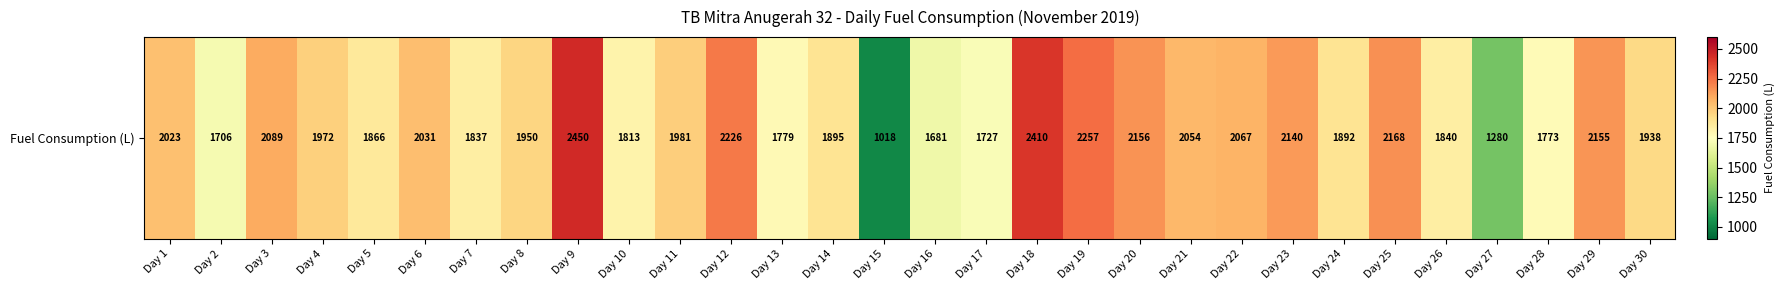

At which category does the chart reach its peak across all series?

Day 9